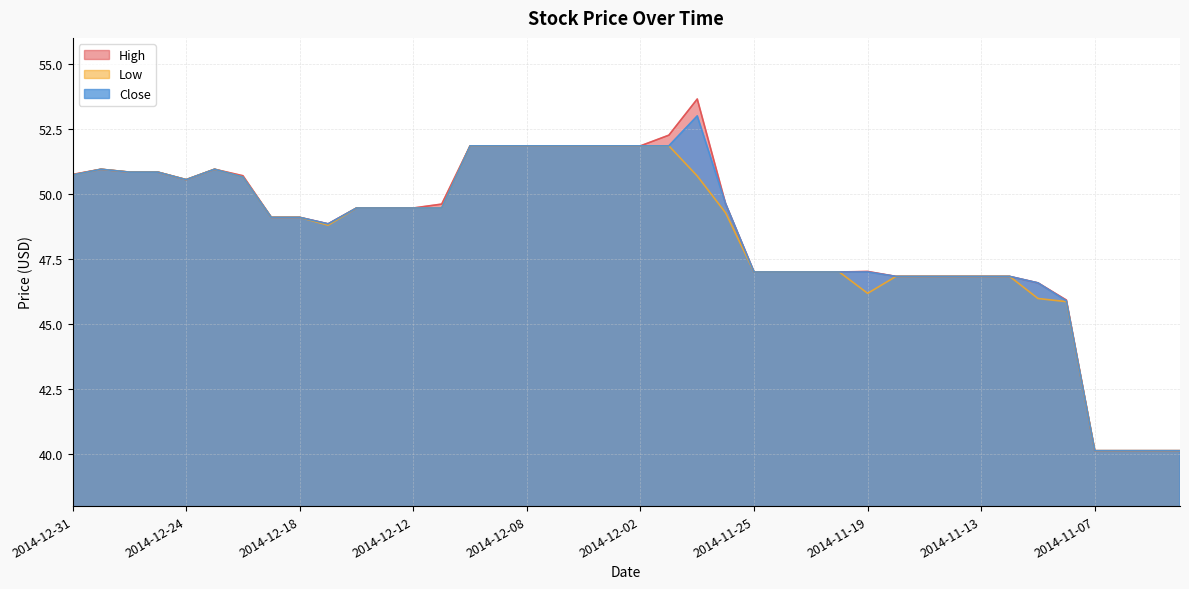

What is the total value across all series at 2014-11-21?

141.0